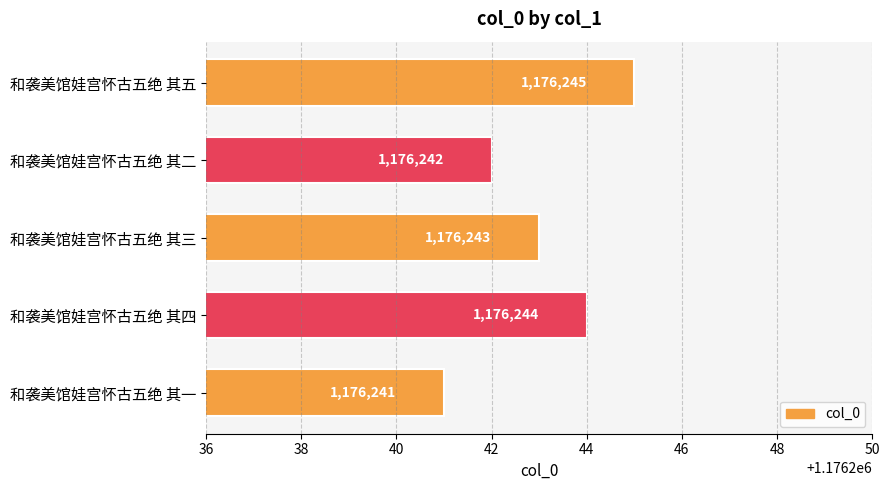

At which category does the chart reach its minimum across all series?

和袭美馆娃宫怀古五绝 其一